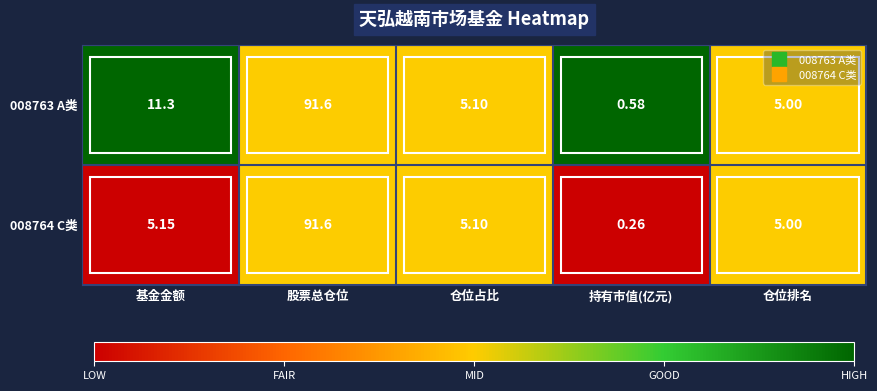

Which category has the lowest value in the 008764 C类 series?

持有市值(亿元)